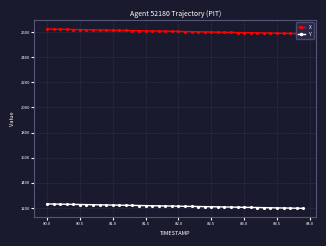

Rank the series by their maximum value, from lowest to highest.

Y, X